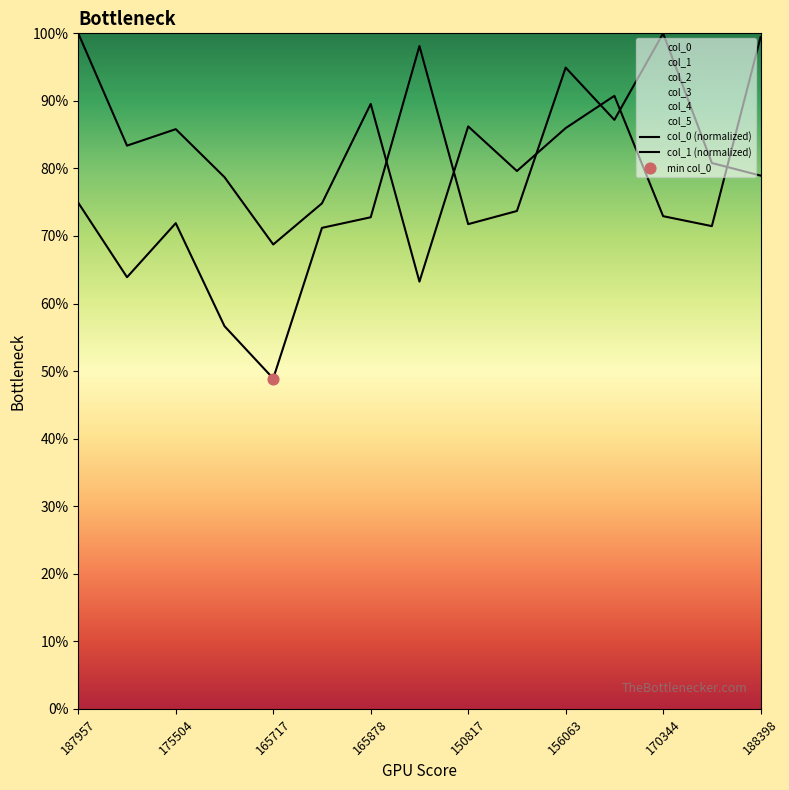

Is the value of col_1 (normalized) at 13 greater than the value of col_0 (normalized) at 170344?

No